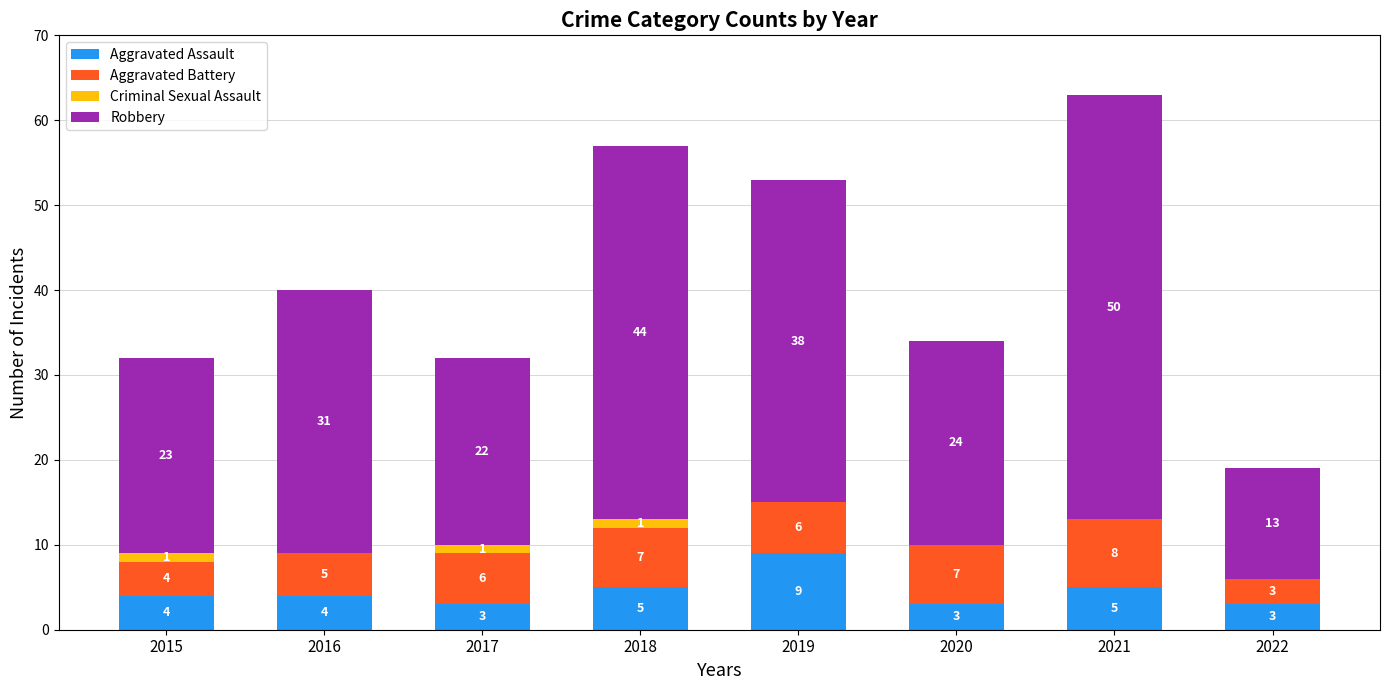

What is the highest value of the Aggravated Assault series?

9